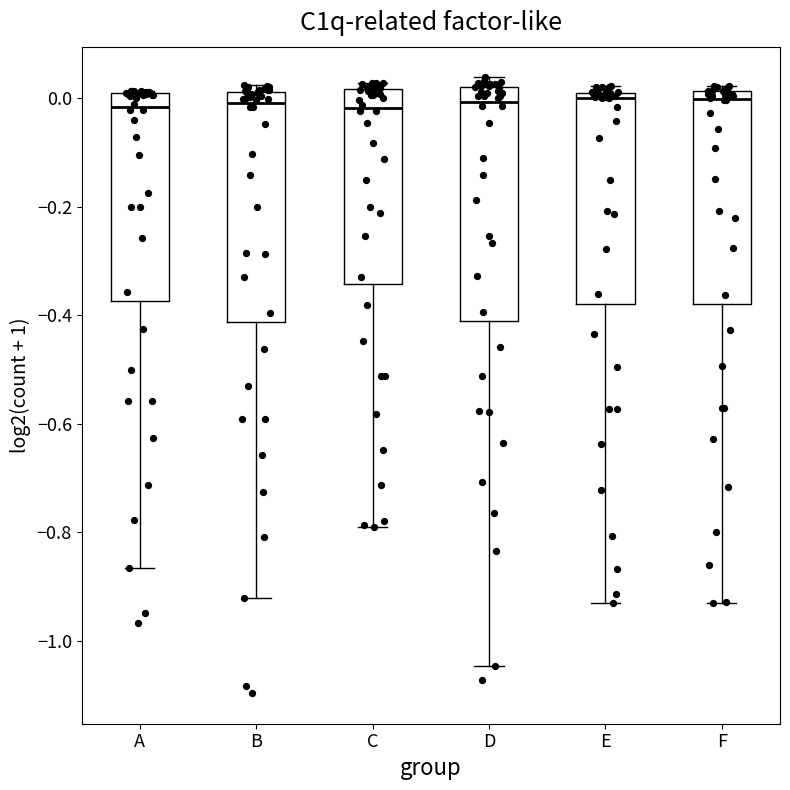

Where is the lower edge of the box for A on the y-axis? The values are not printed on the chart, so give them approximately, as read against the axis.

-0.38